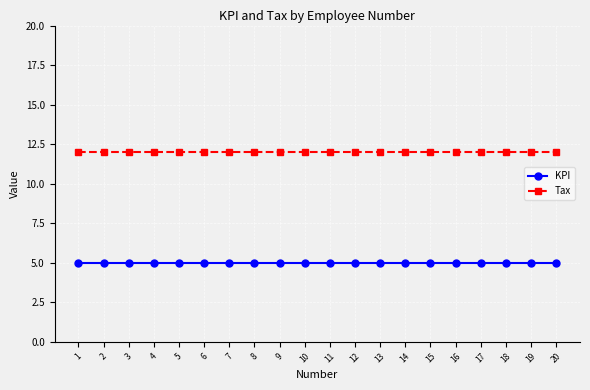

What is the difference between the highest and lowest values at 13?

7